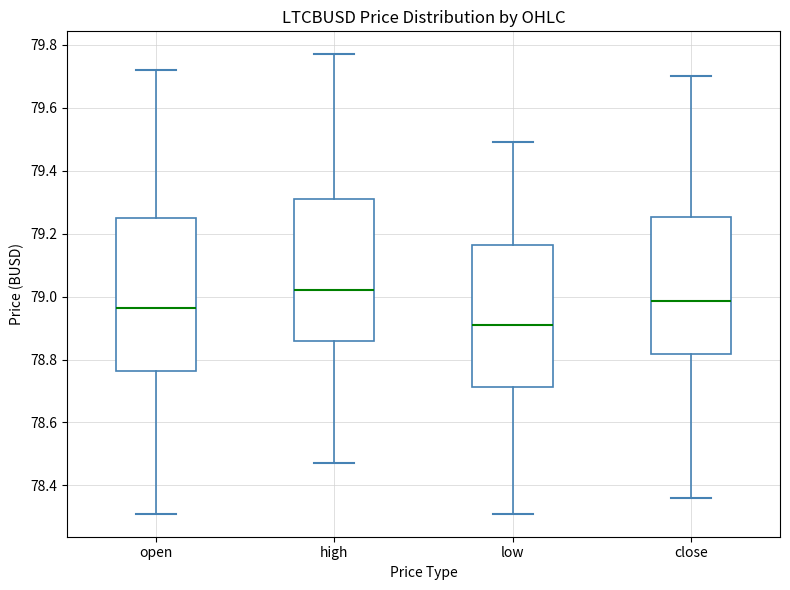

Reading left to right, read every box against the y-axis: the position of its median line, the range the box covers, and the ends of its whiskers. The values are not printed on the chart, so give them approximately, as read against the axis.

open: median 78.96, box 78.76 to 79.26, whiskers 78.32 to 79.72
high: median 79.02, box 78.86 to 79.32, whiskers 78.48 to 79.78
low: median 78.92, box 78.72 to 79.16, whiskers 78.32 to 79.50
close: median 78.98, box 78.82 to 79.26, whiskers 78.36 to 79.70